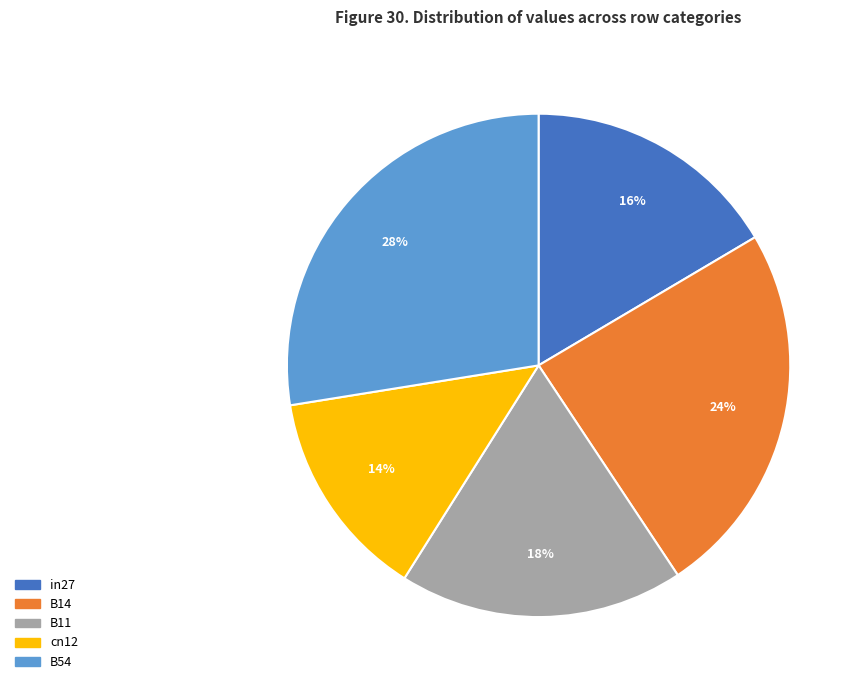

To the nearest percent, what is the average slice percentage?

20%